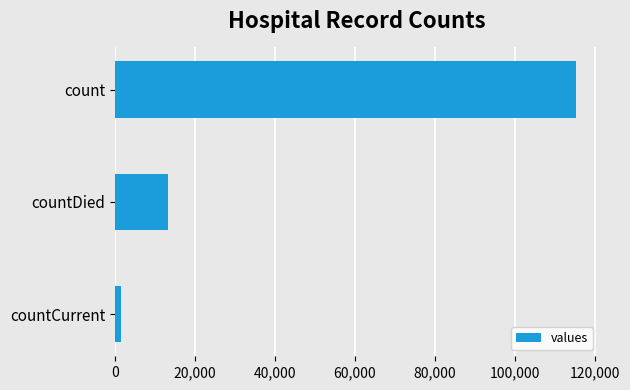

At which label is the value closest to 58381?

countDied